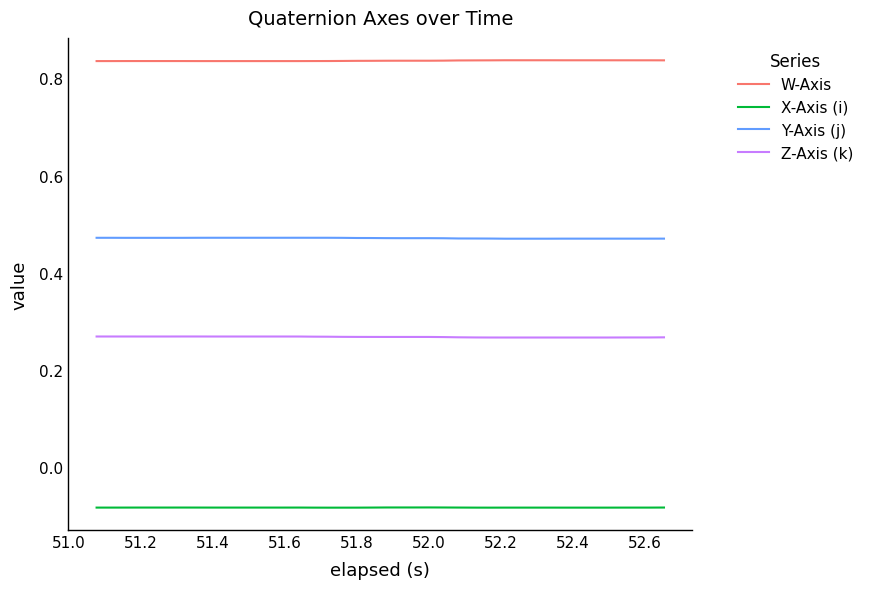

True or false: Z-Axis (k) and Y-Axis (j) intersect in this chart.

False